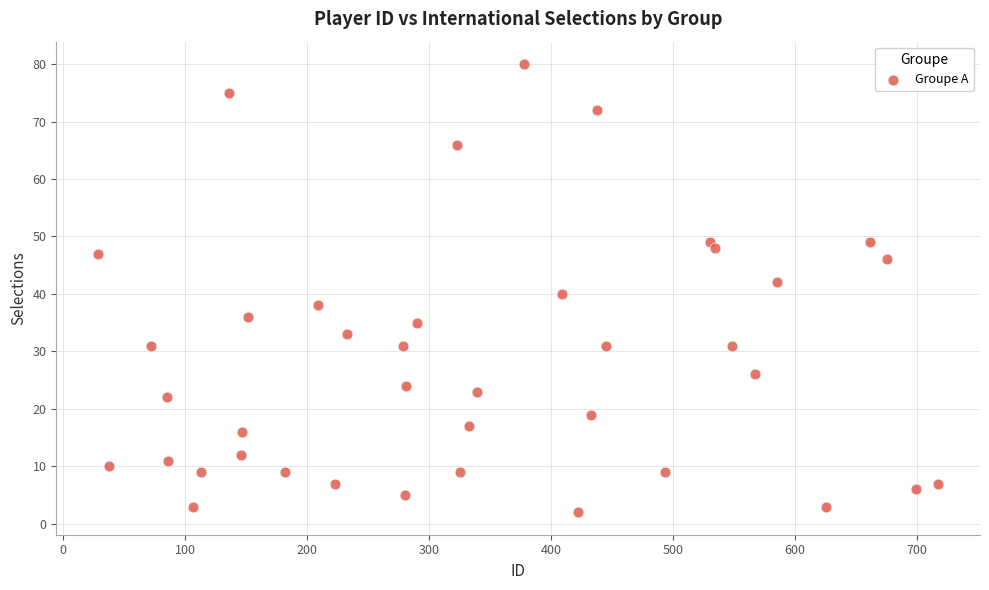

What is the range of Y values (max minus min)?

78